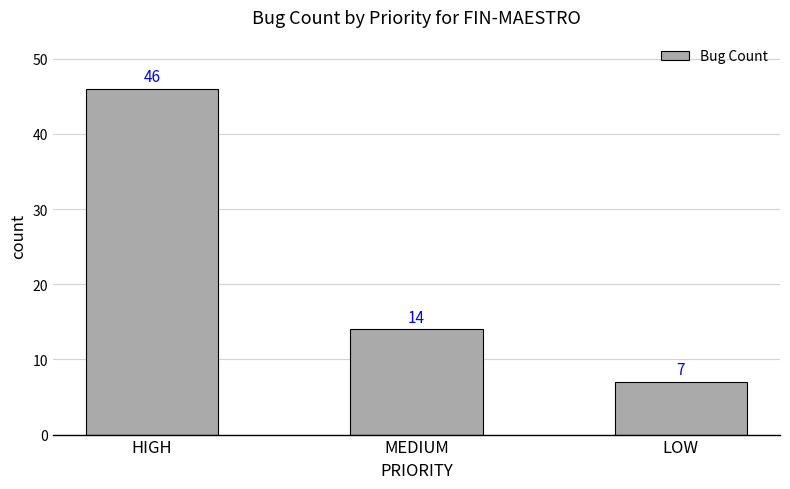

Rank the categories by value from lowest to highest.

LOW, MEDIUM, HIGH